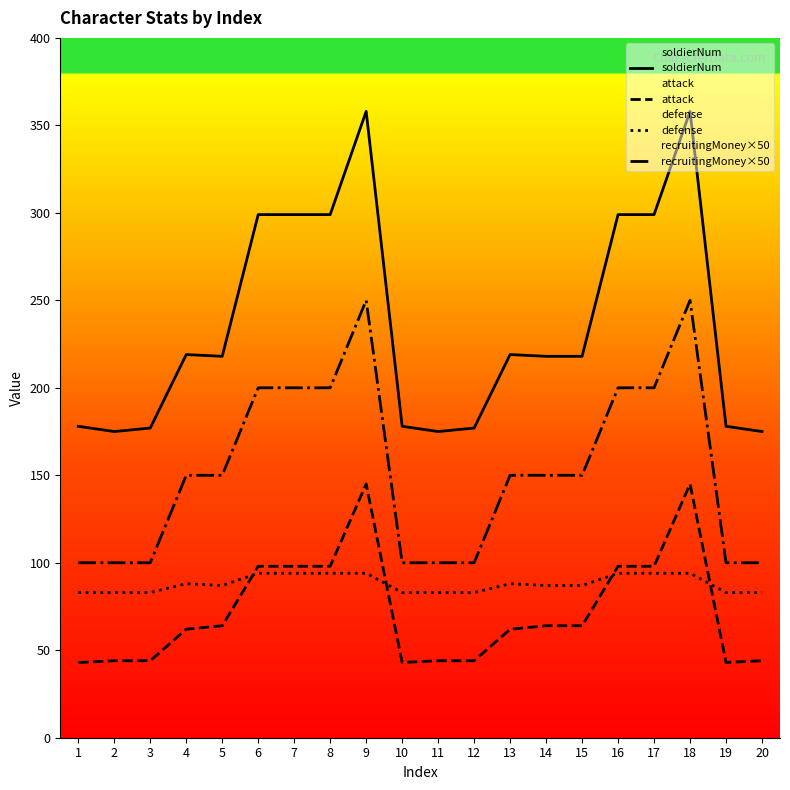

What are all the series names shown in the legend?

soldierNum, attack, defense, recruitingMoney×50